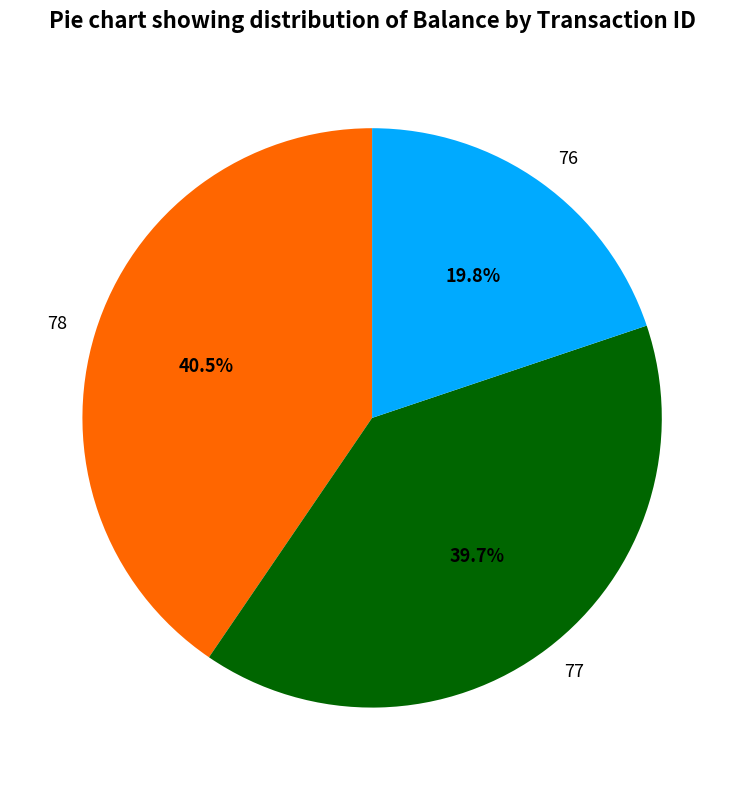

What is the total percentage of 78 and 76?

60.3%